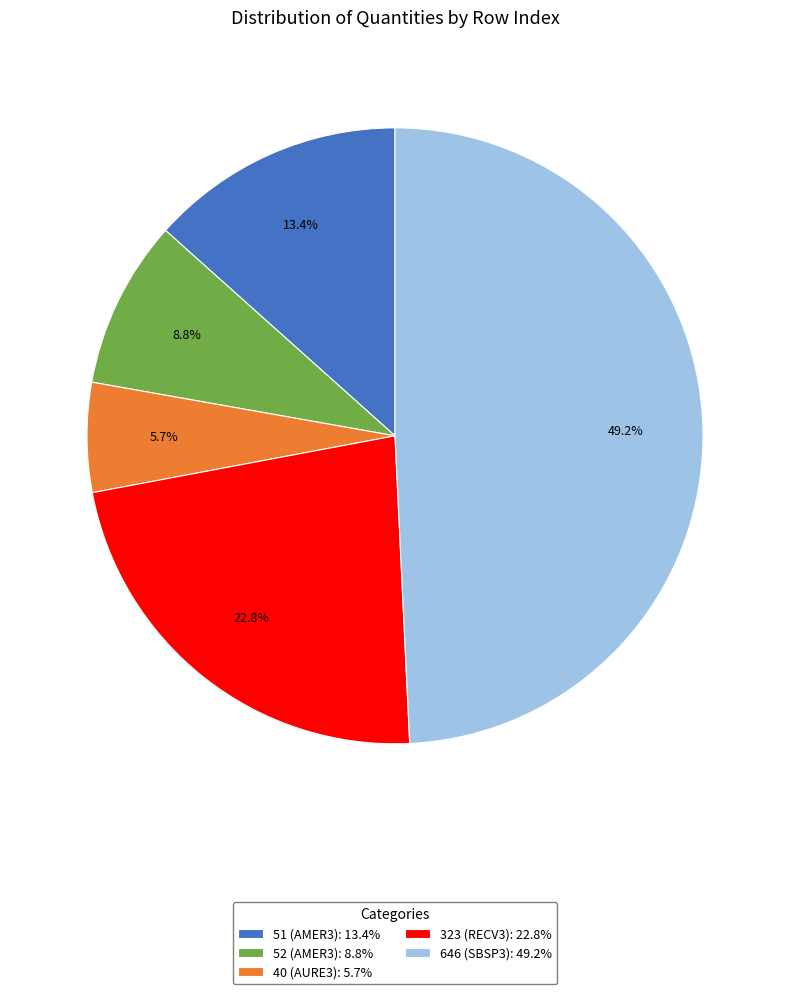

How many segments does this pie chart have?

5